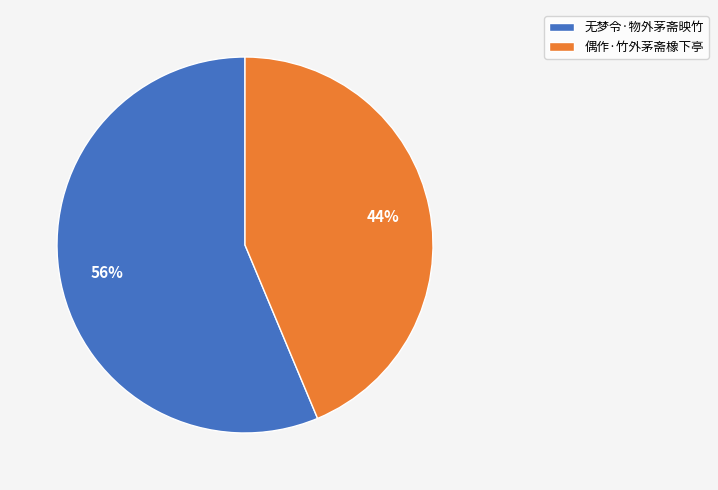

Is the sum of 偶作·竹外茅斋橡下亭 and 无梦令·物外茅斋映竹 greater than half?

Yes